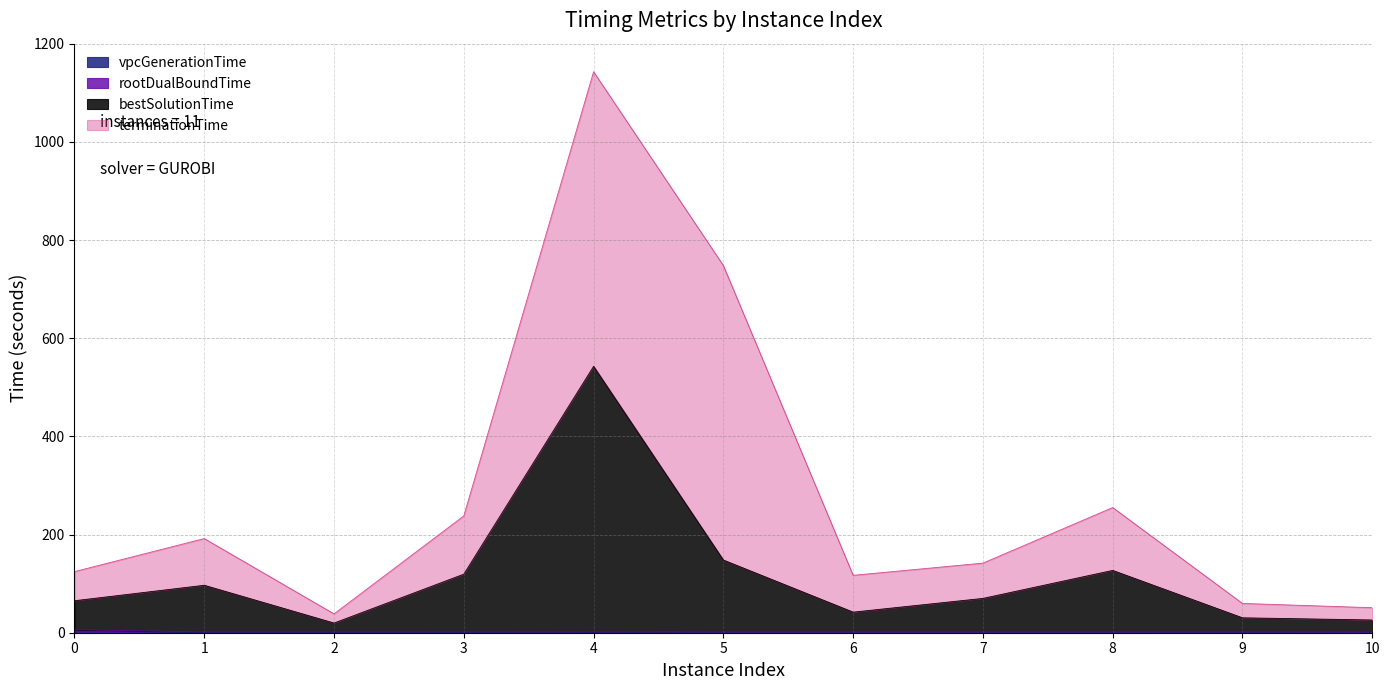

How many interior local valleys does the rootDualBoundTime series have?

3